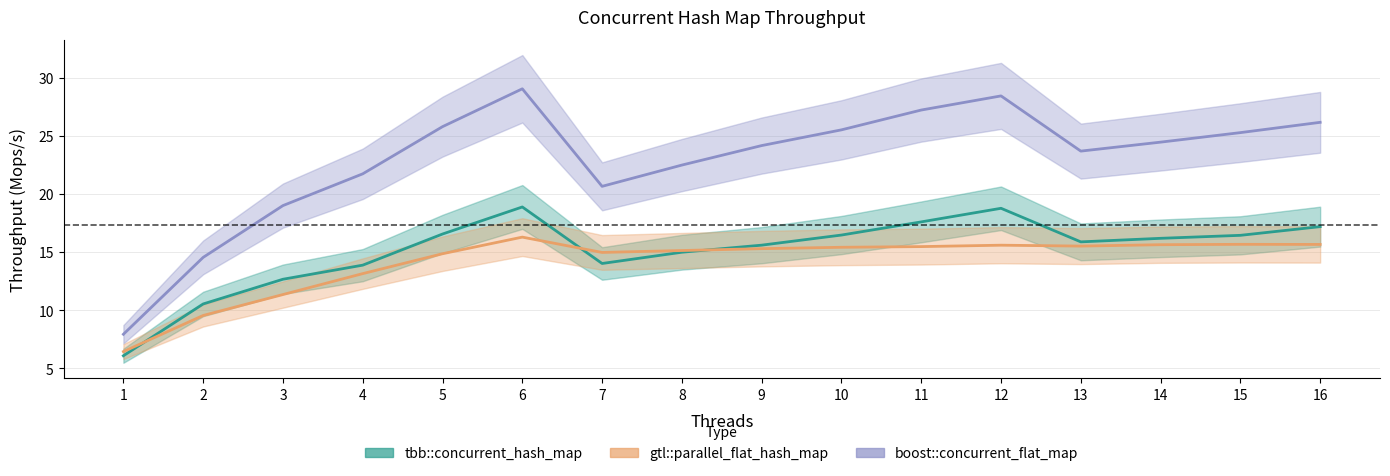

Which has a higher value, 12 or 4?

12